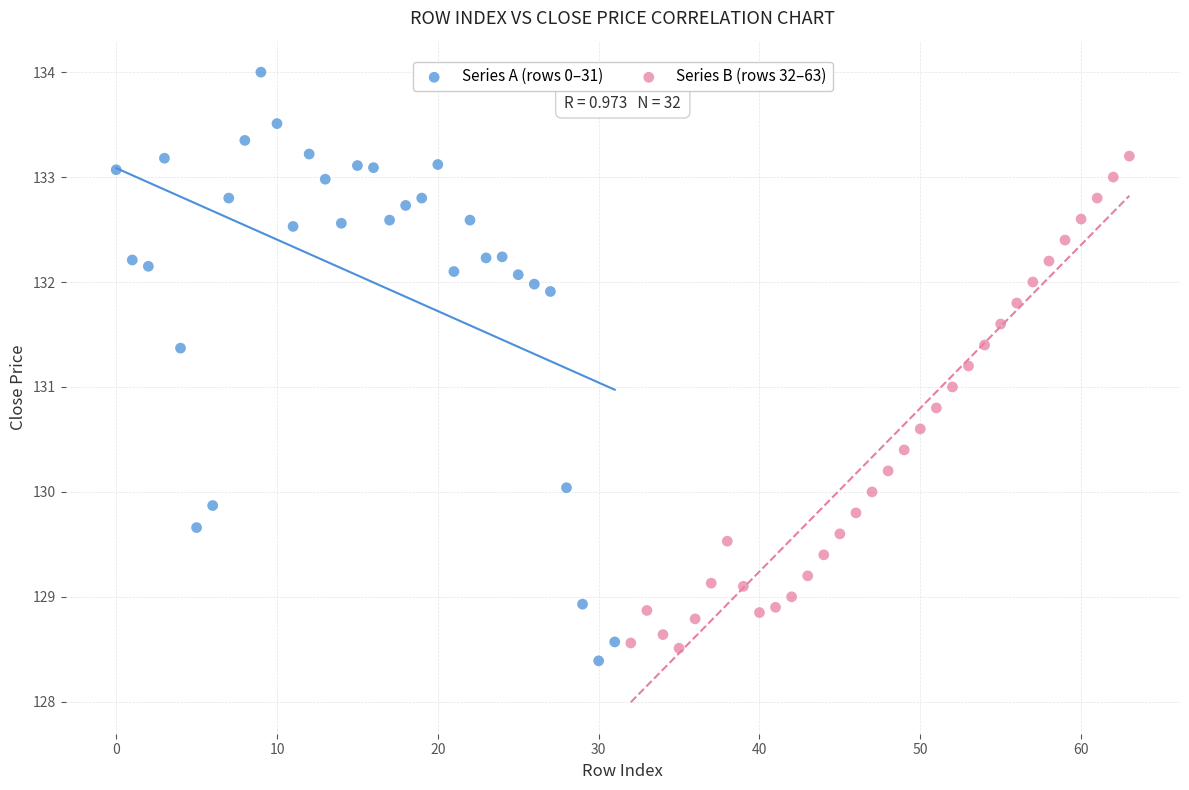

Which series has the widest spread of Y values?

Series A (rows 0–31)